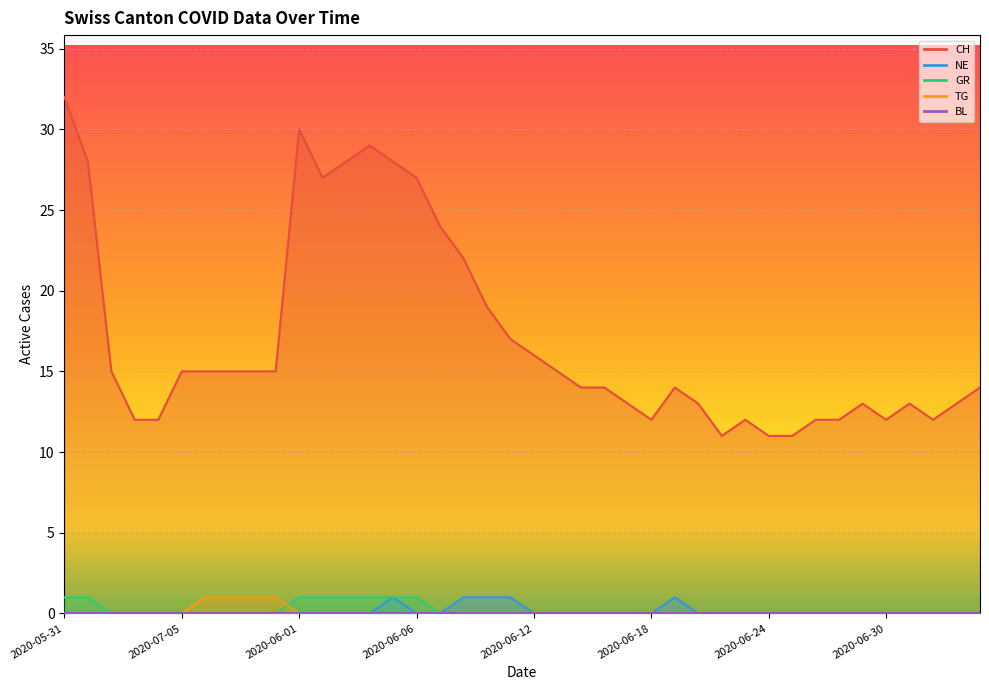

Between 2020-07-08 and 2020-06-16, which is larger?

2020-07-08